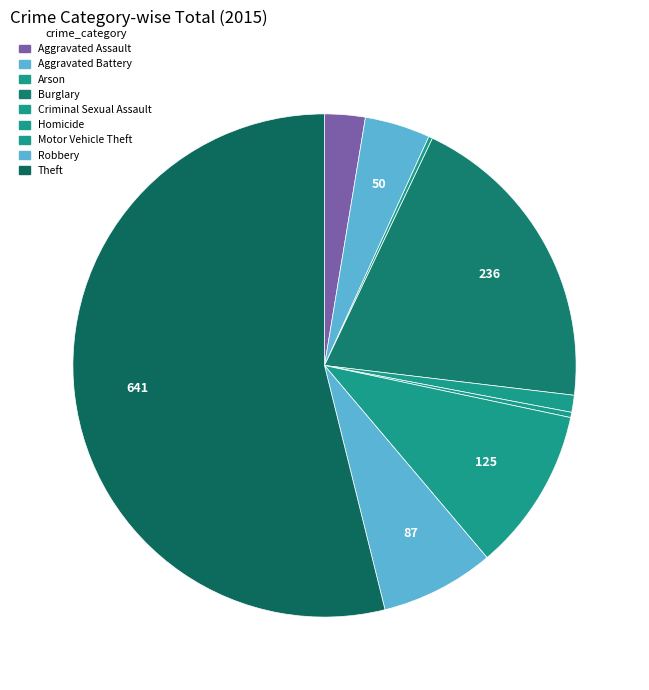

Rank the categories by value from highest to lowest.

Theft, Burglary, Motor Vehicle Theft, Robbery, Aggravated Battery, Aggravated Assault, Criminal Sexual Assault, Homicide, Arson